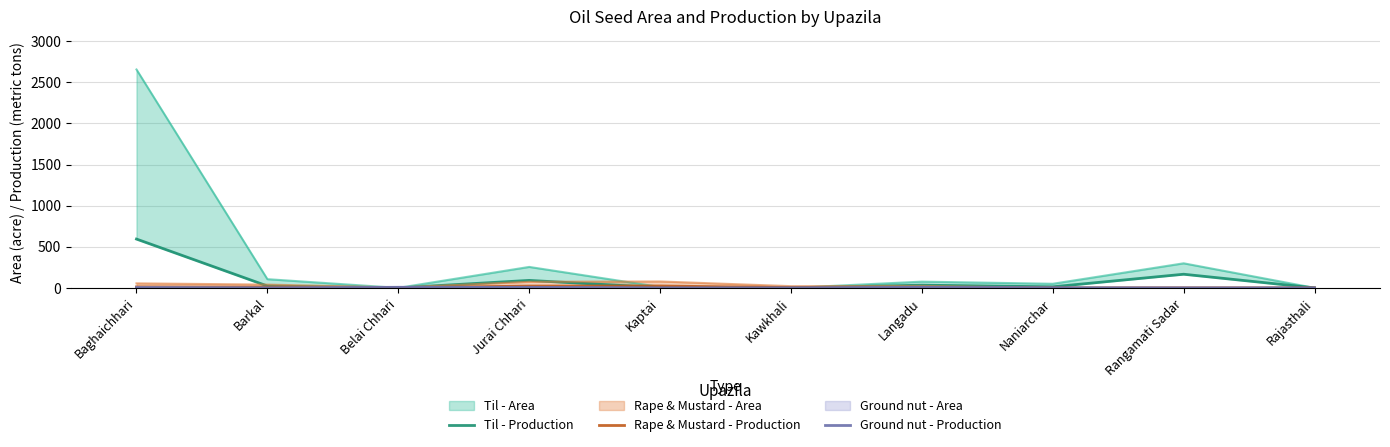

At Kaptai, list the series in order from smallest to largest.

Ground nut - Production, Til - Production, Rape & Mustard - Production